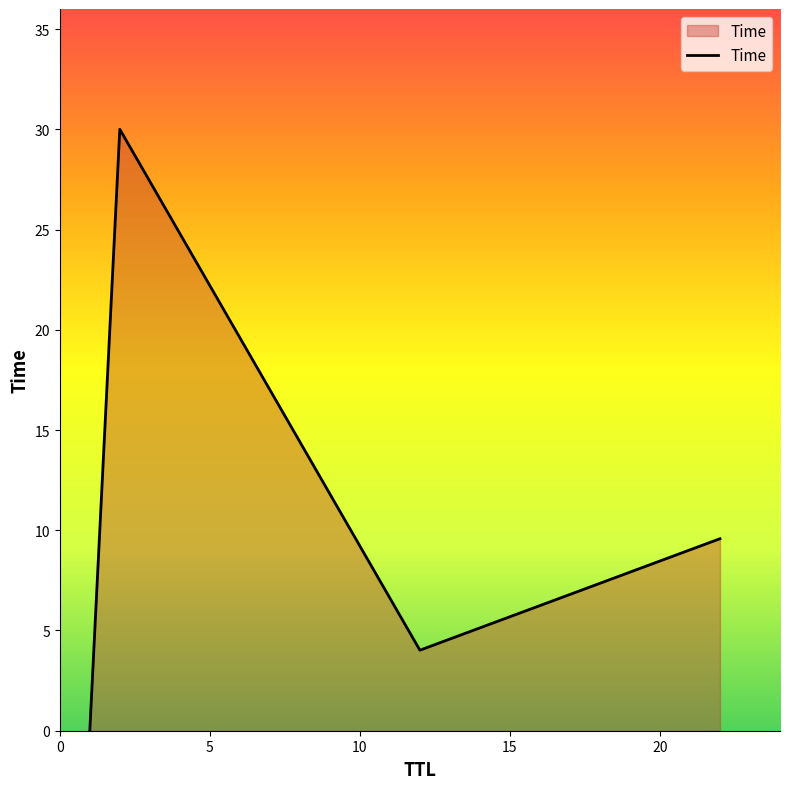

True or false: the data has more than 2 interior local peaks.

False